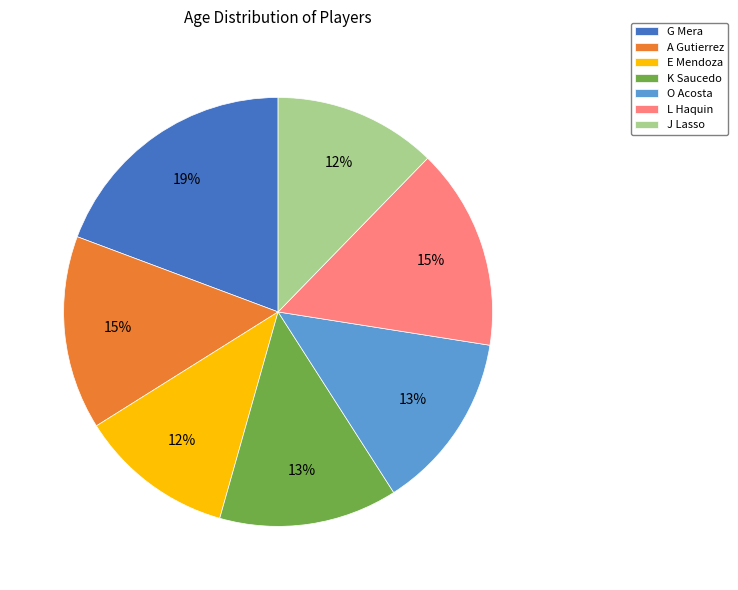

To the nearest percent, what percentage of the pie is L Haquin?

15%